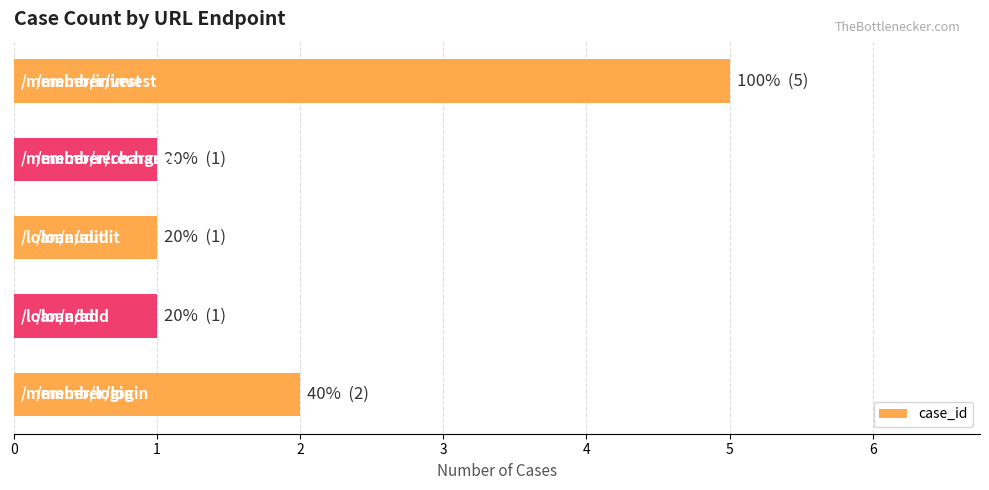

What is the maximum value shown in the chart?

5